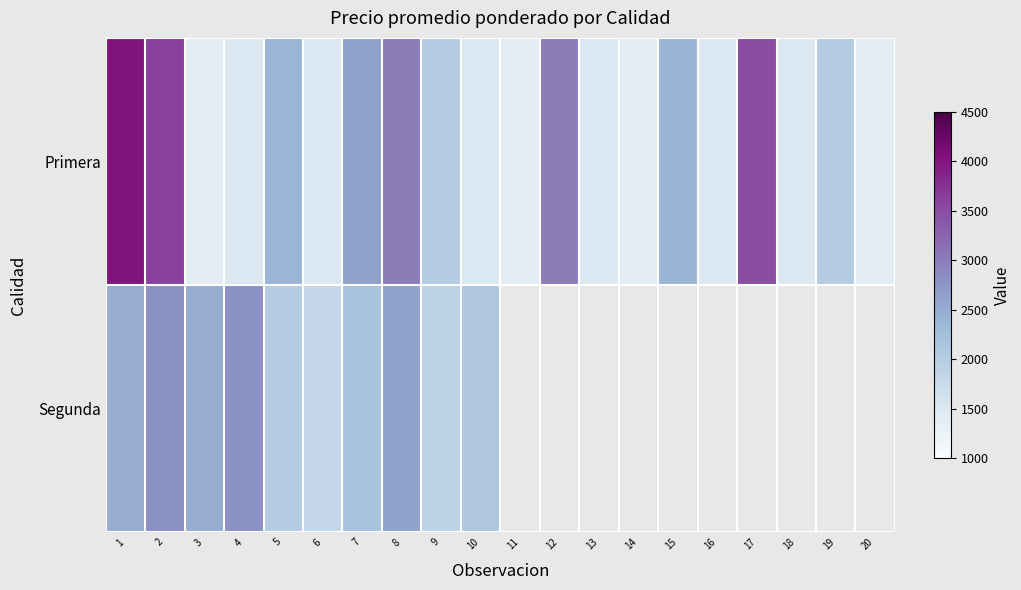

Which series changed the most between 1 and 7?

Primera